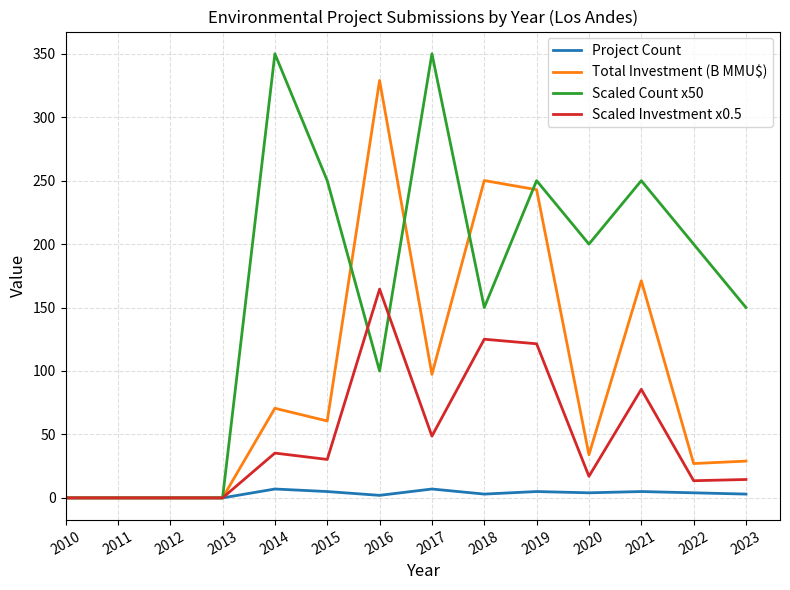

How many values in the Total Investment (B MMU$) series are below 60?

7